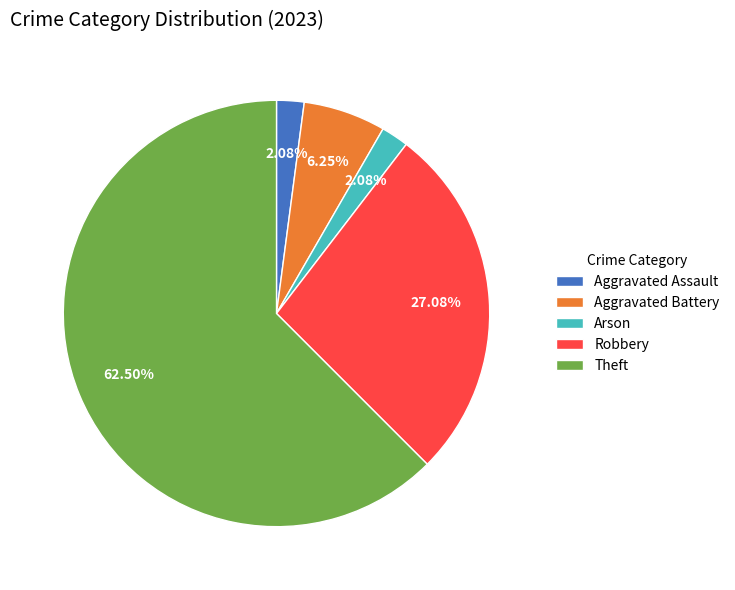

Combined, do Arson and Robbery account for over 50%?

No